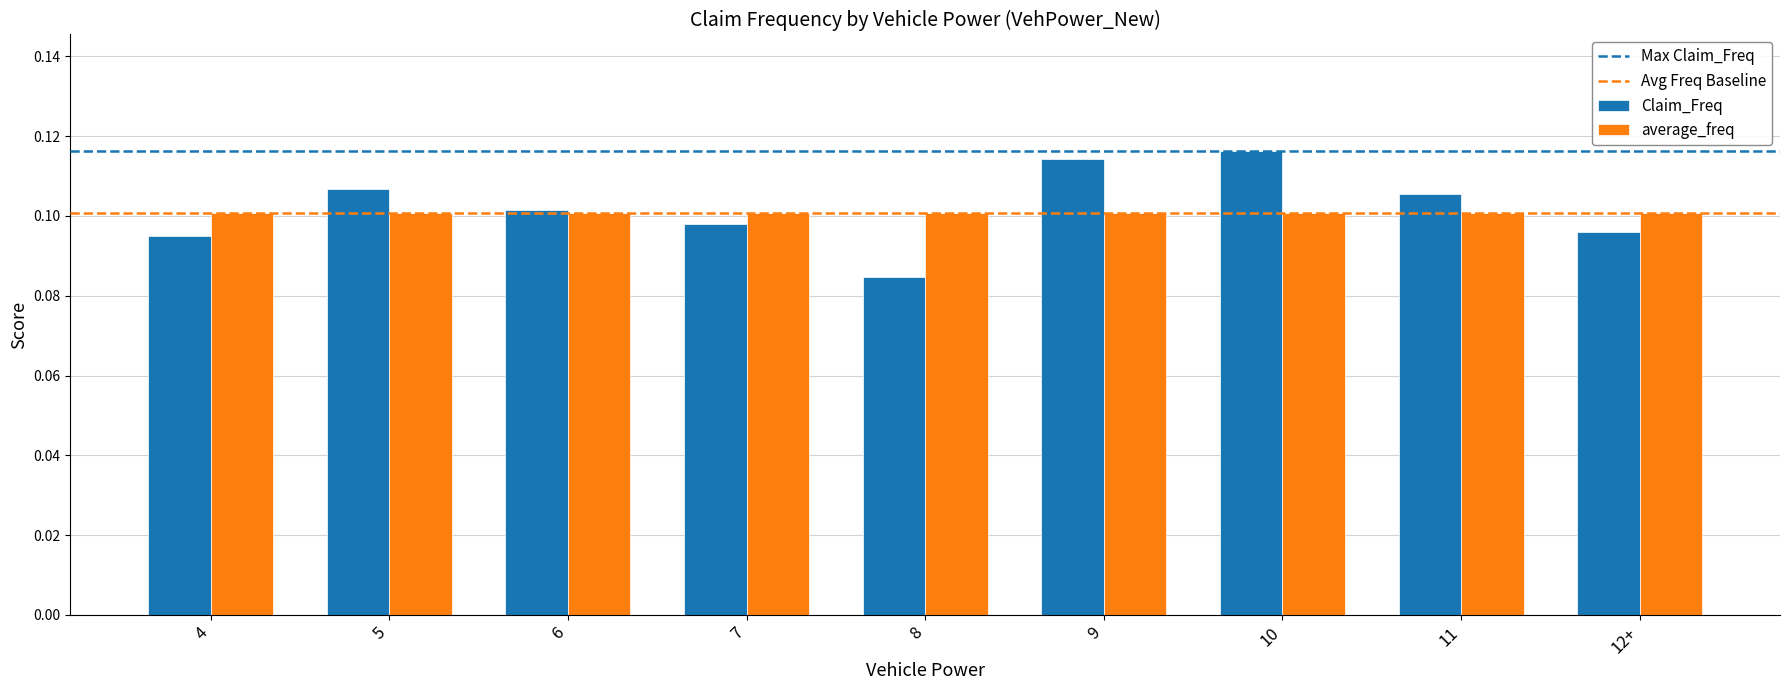

Which label corresponds to the smallest value in the chart?

8